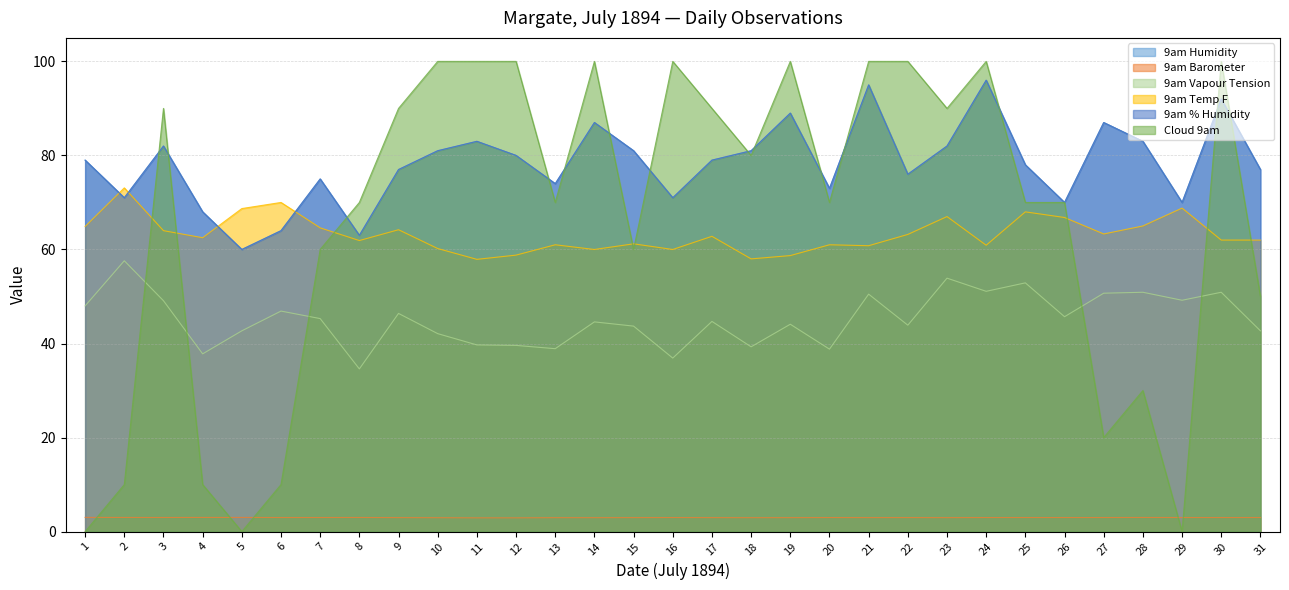

At how many categories does at least one series exceed 41?

31